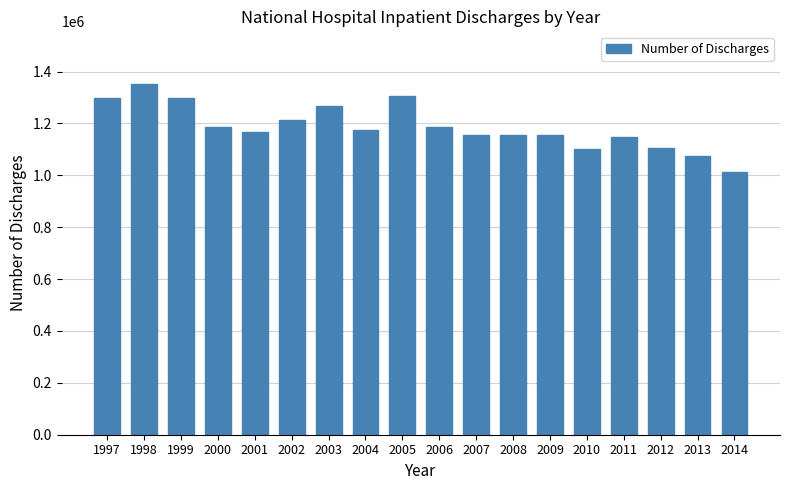

What is the average value?

1186382.1